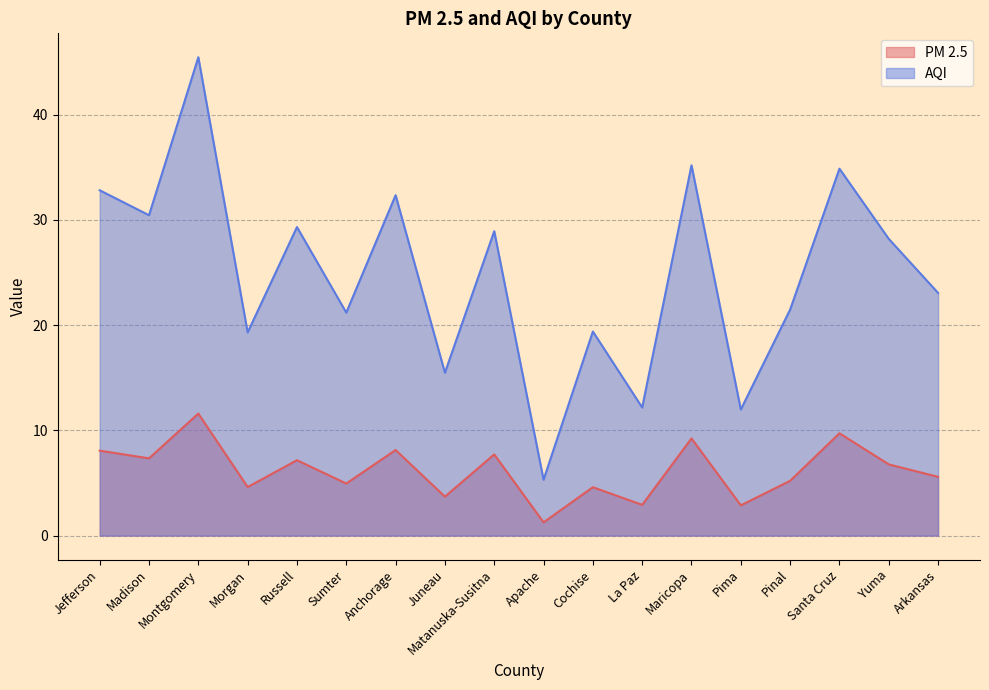

True or false: PM 2.5 and AQI intersect in this chart.

False